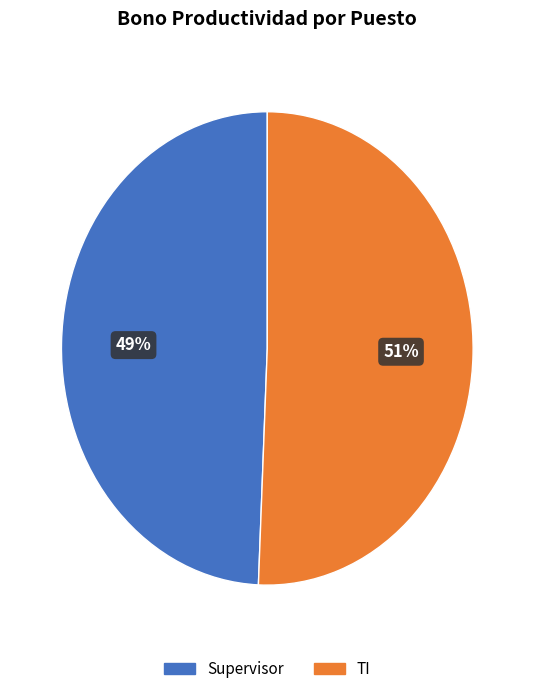

Do Supervisor and TI together represent more than half of the pie?

Yes